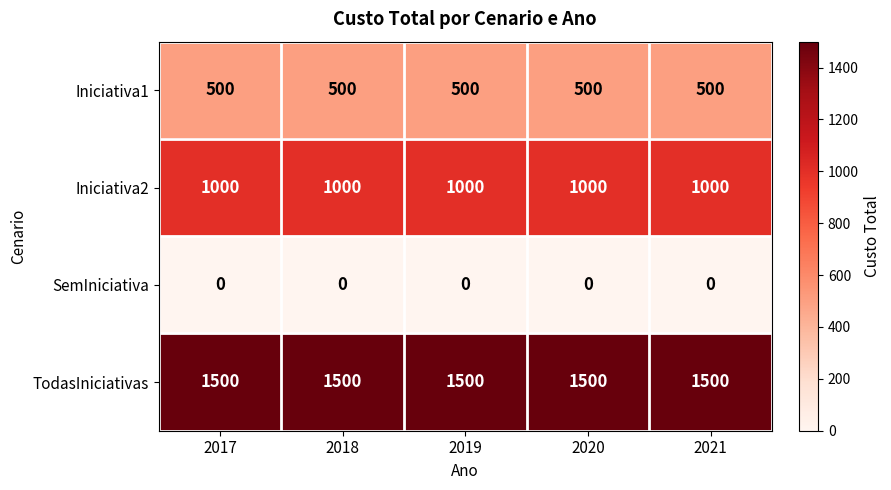

What is the average value of the Iniciativa2 series?

1000